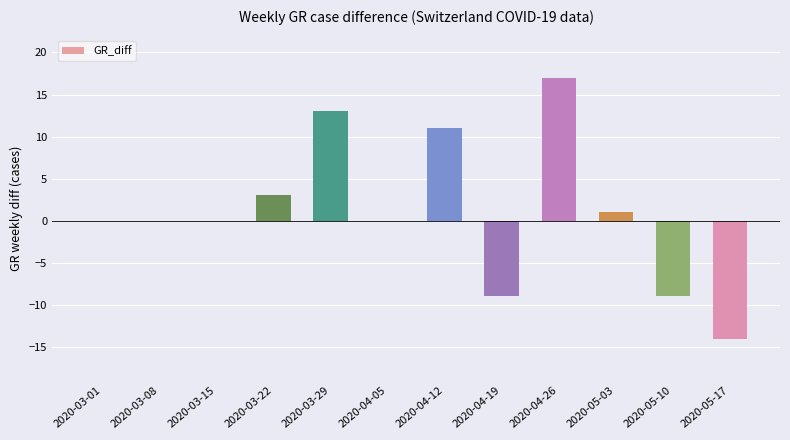

What is the sum of all values?

13